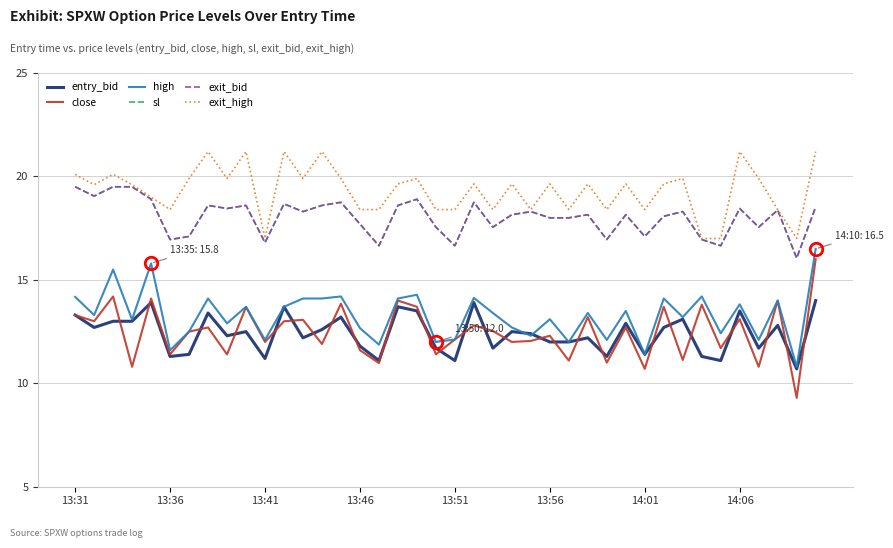

Does the chart have visible grid lines?

Yes